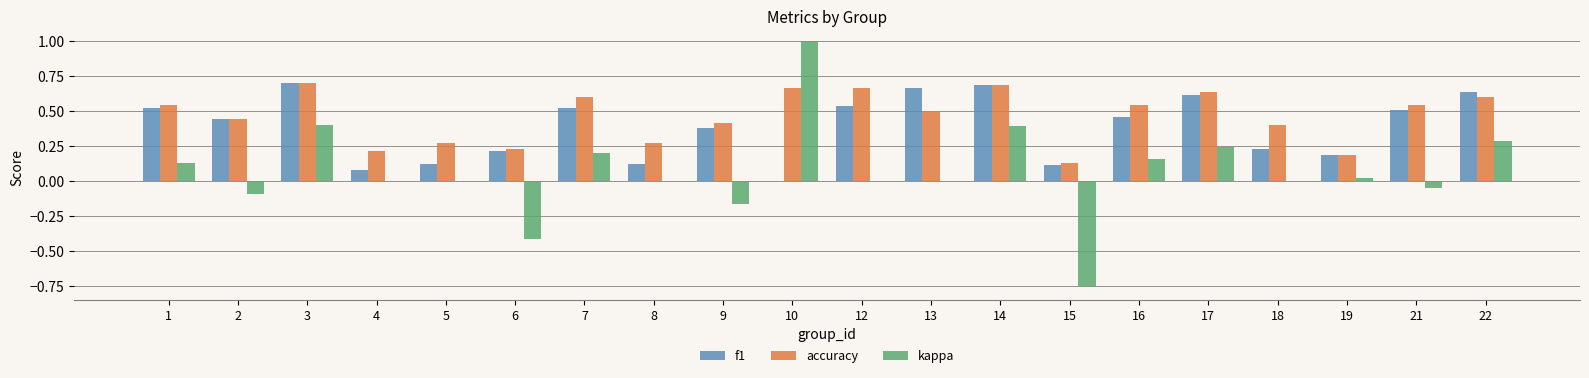

The value of f1 at 8 is 0.1. True or false?

True